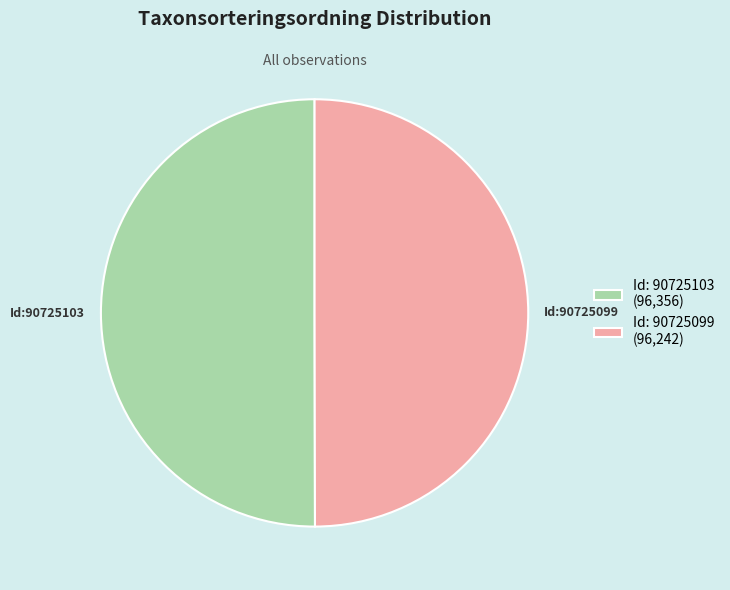

Combined, do Id: 90725099 (96,242) and Id: 90725103 (96,356) account for over 50%?

Yes